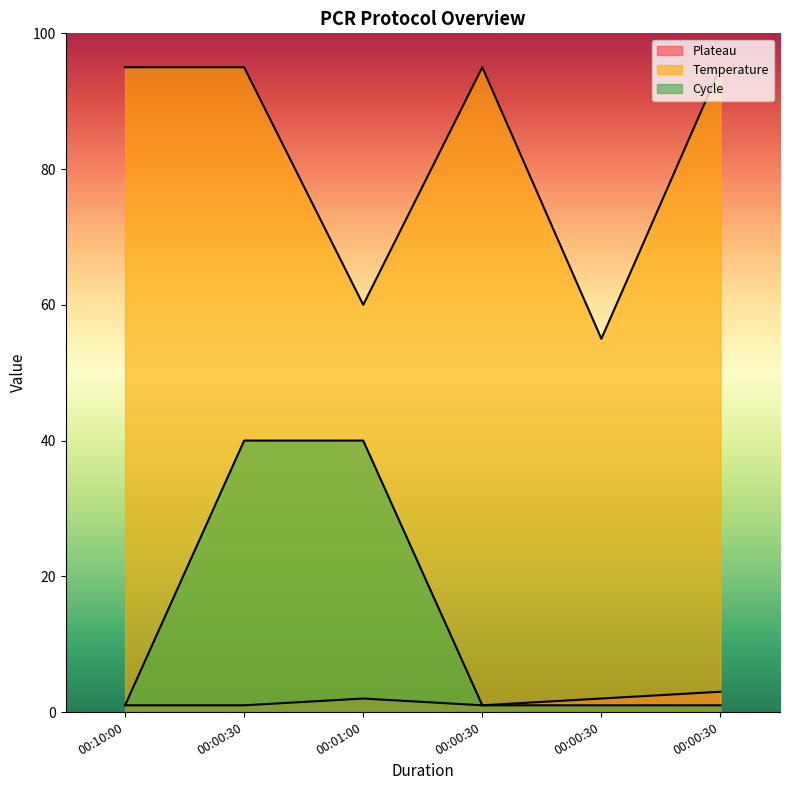

What is the label of the 1st point from the right?

00:00:30